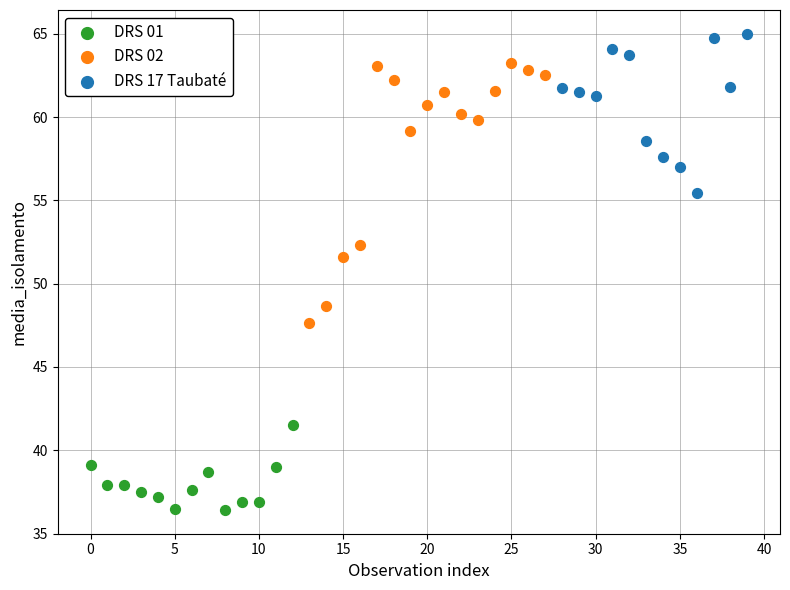

Which series has the widest spread of Y values?

DRS 02